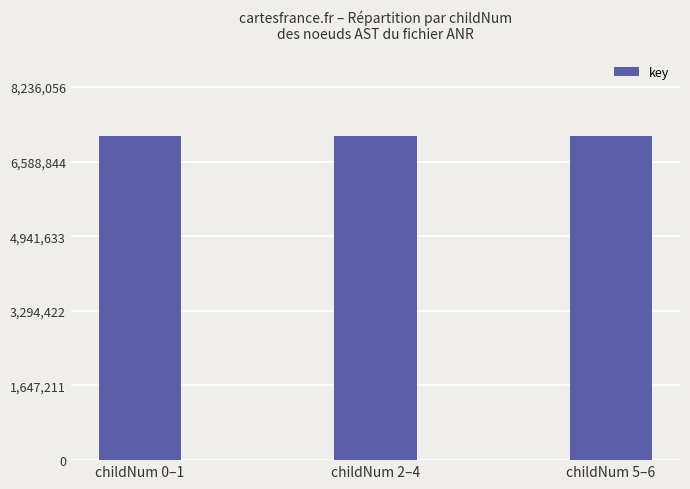

What position from the right is childNum 0–1?

3